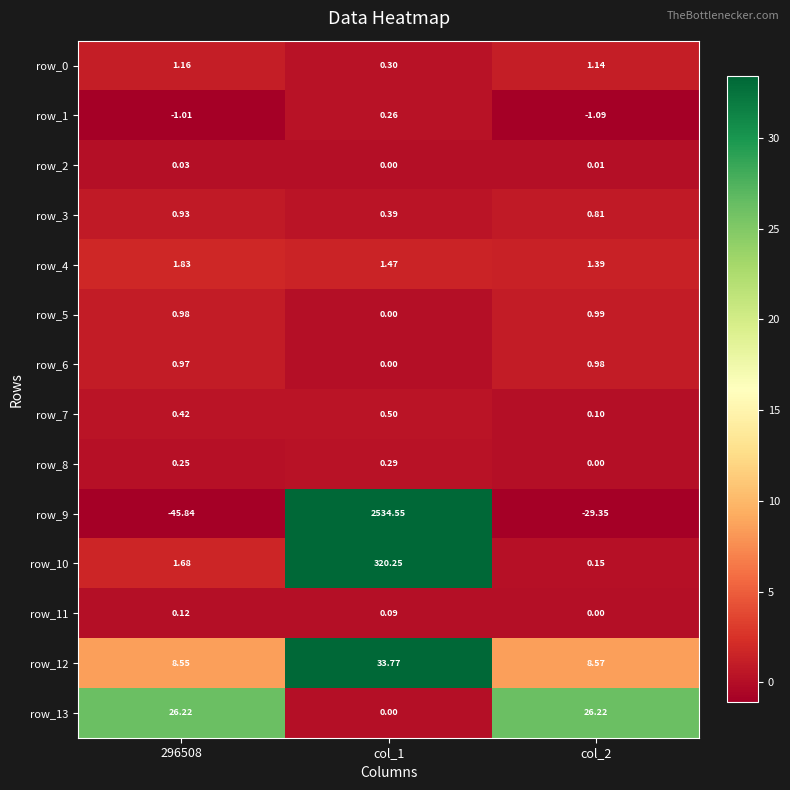

Between 296508 and col_1, which series saw the biggest shift?

row_9